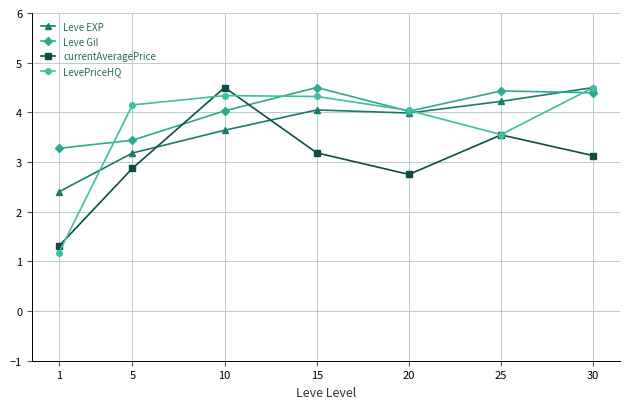

Which series has the largest range (max minus min)?

LevePriceHQ